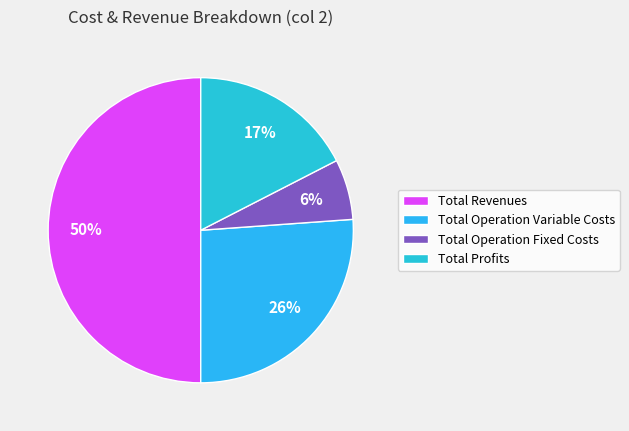

Between Total Operation Variable Costs and Total Profits, which is larger?

Total Operation Variable Costs